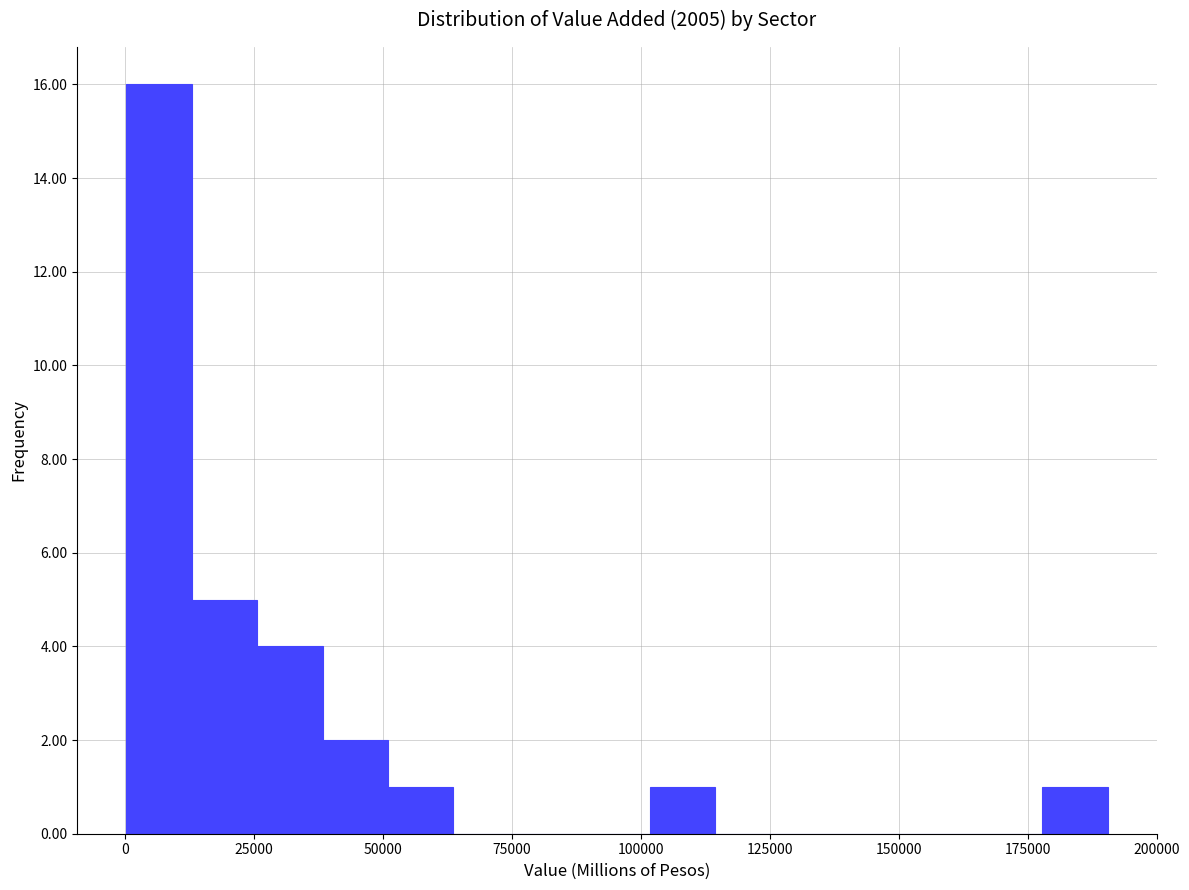

Around what value on the x-axis is the tallest bar? Give the approximate position of its centre, as read against the axis.

5000